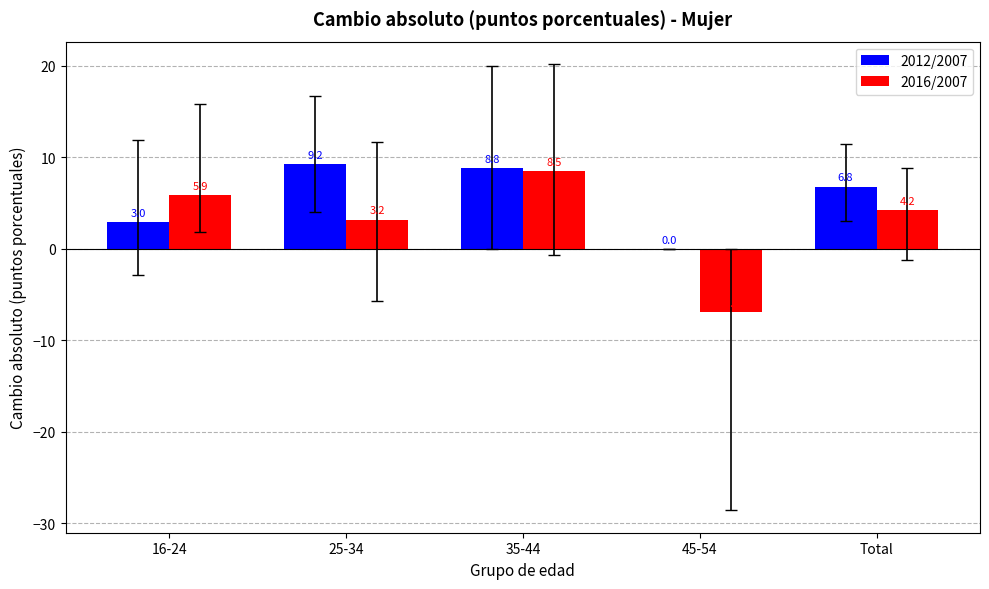

What is the highest value of the 2012/2007 series?

9.2